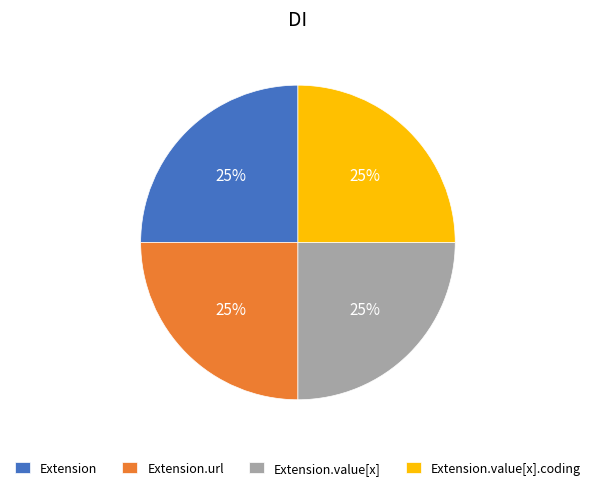

Approximately how many times larger is the value at Extension.value[x].coding compared to Extension.url?

1.0